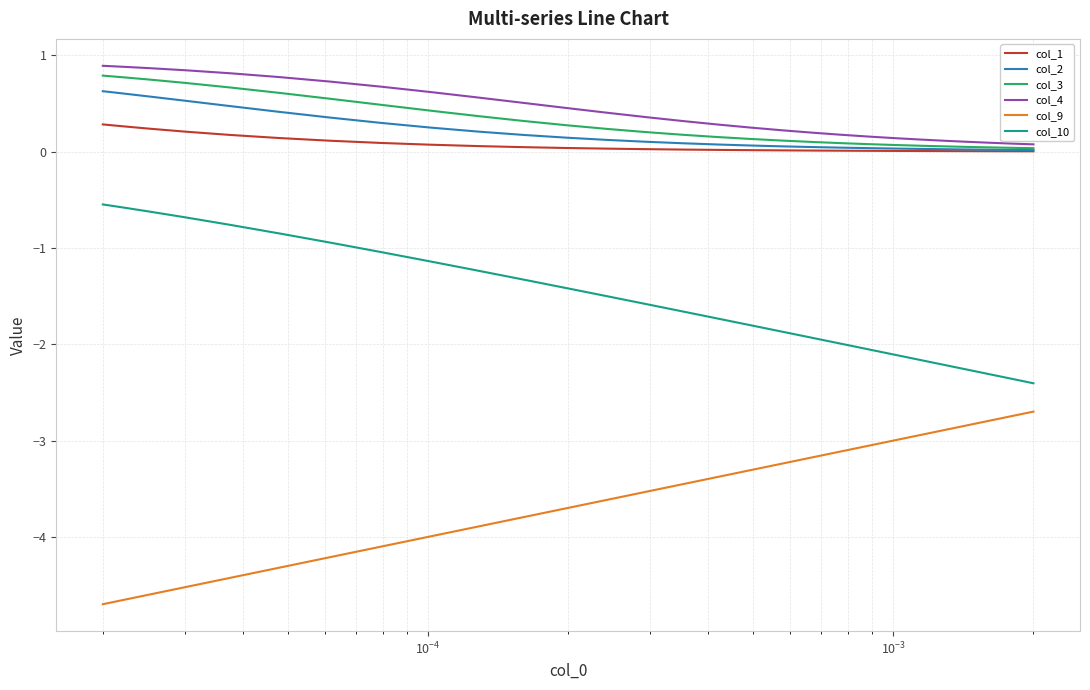

True or false: col_9 and col_3 intersect in this chart.

False